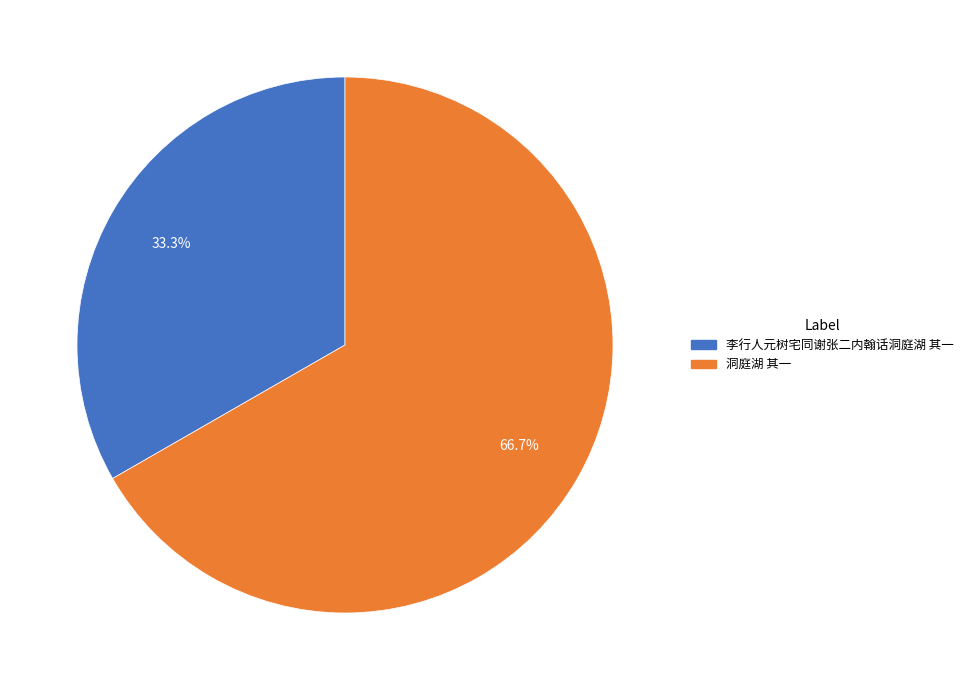

Which slice is the largest?

洞庭湖 其一